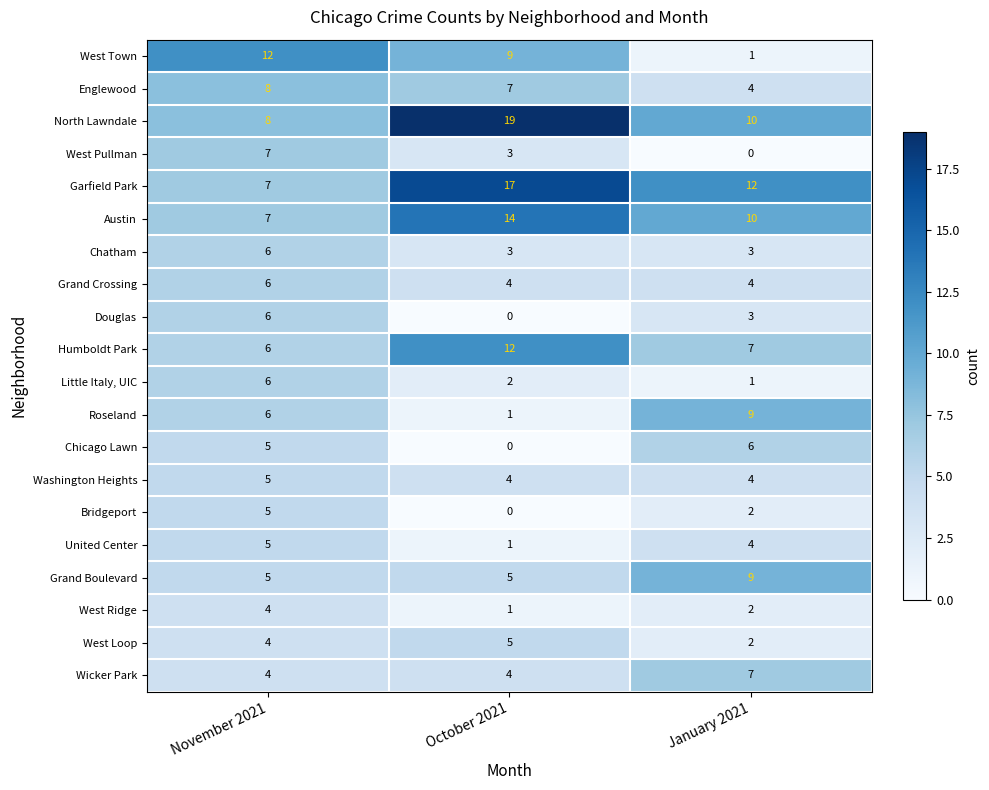

What is the difference between the maximum and minimum values in the Garfield Park series?

10